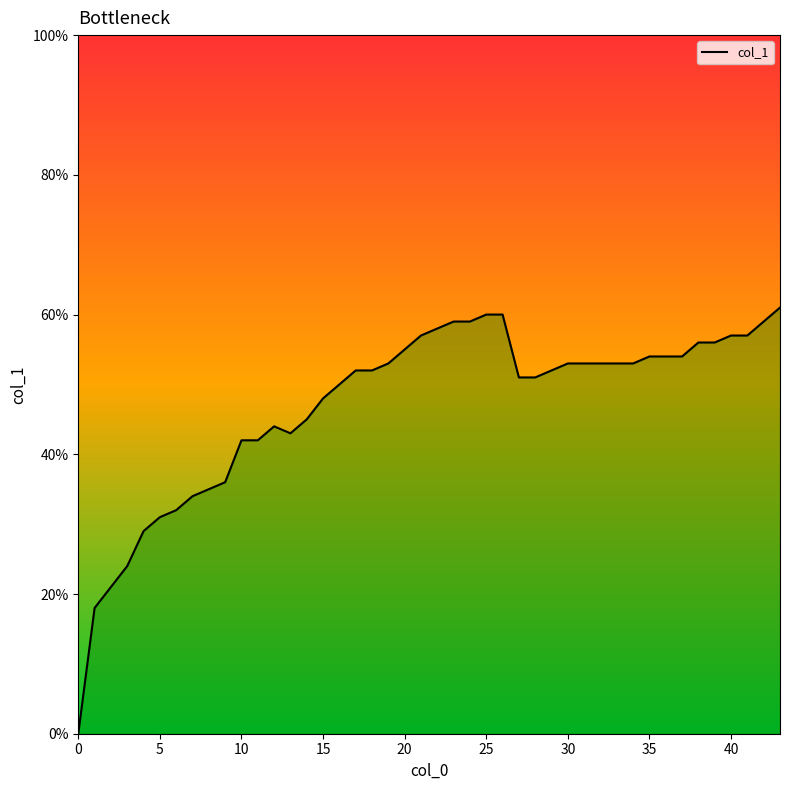

Does the chart have visible grid lines?

No